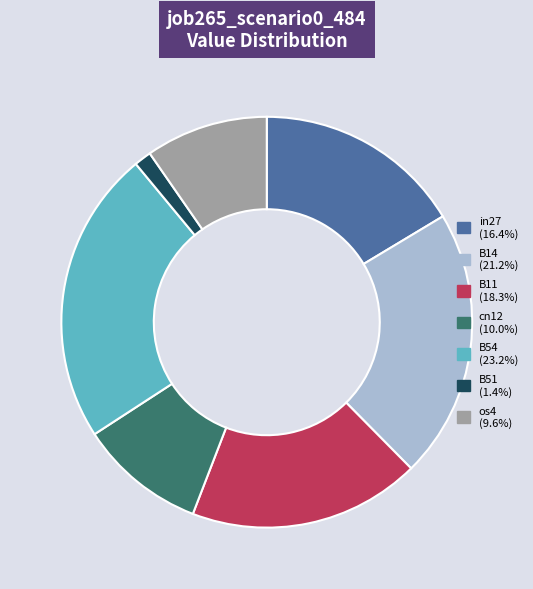

Is cn12 the majority of the pie?

No